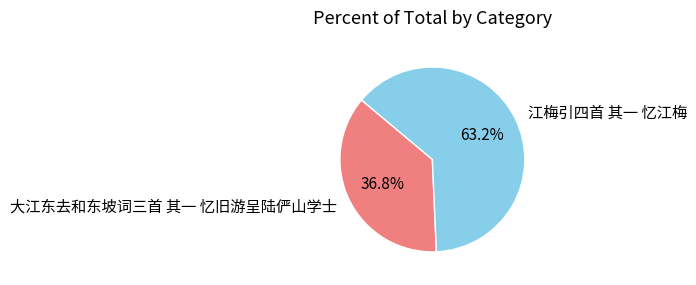

How many slices are in this pie chart?

2